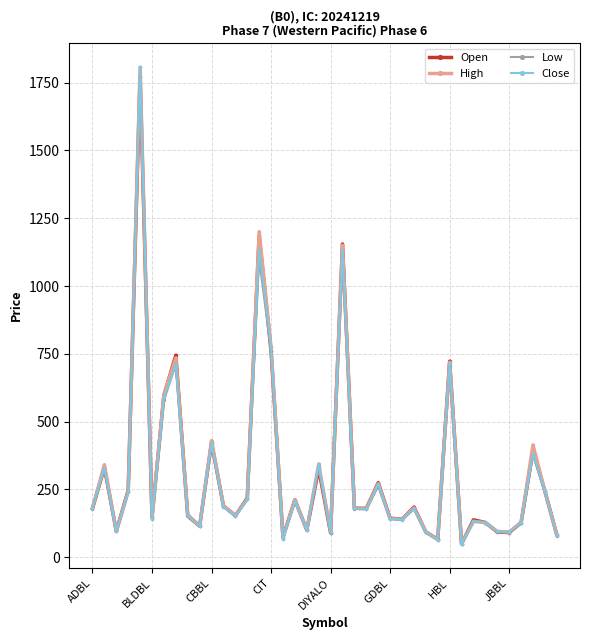

What is the highest value of the Open series?

1772